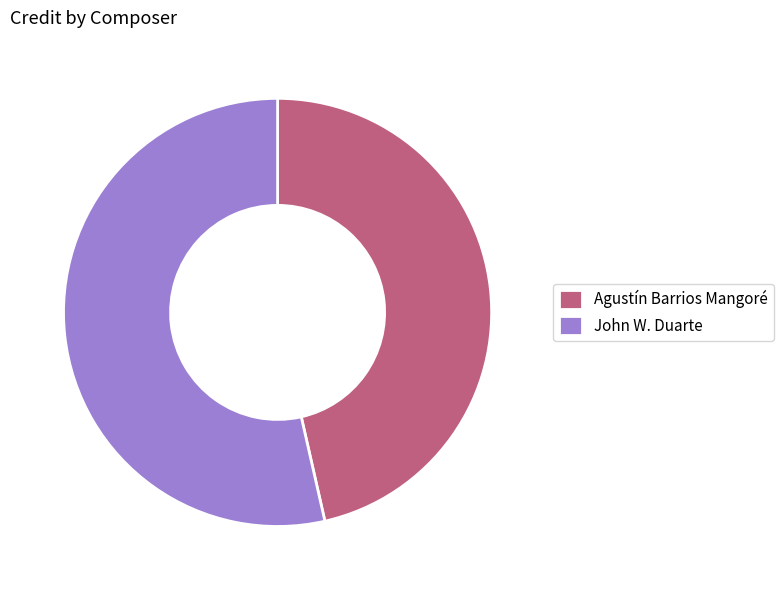

Which category has the smallest portion of the pie?

Agustín Barrios Mangoré